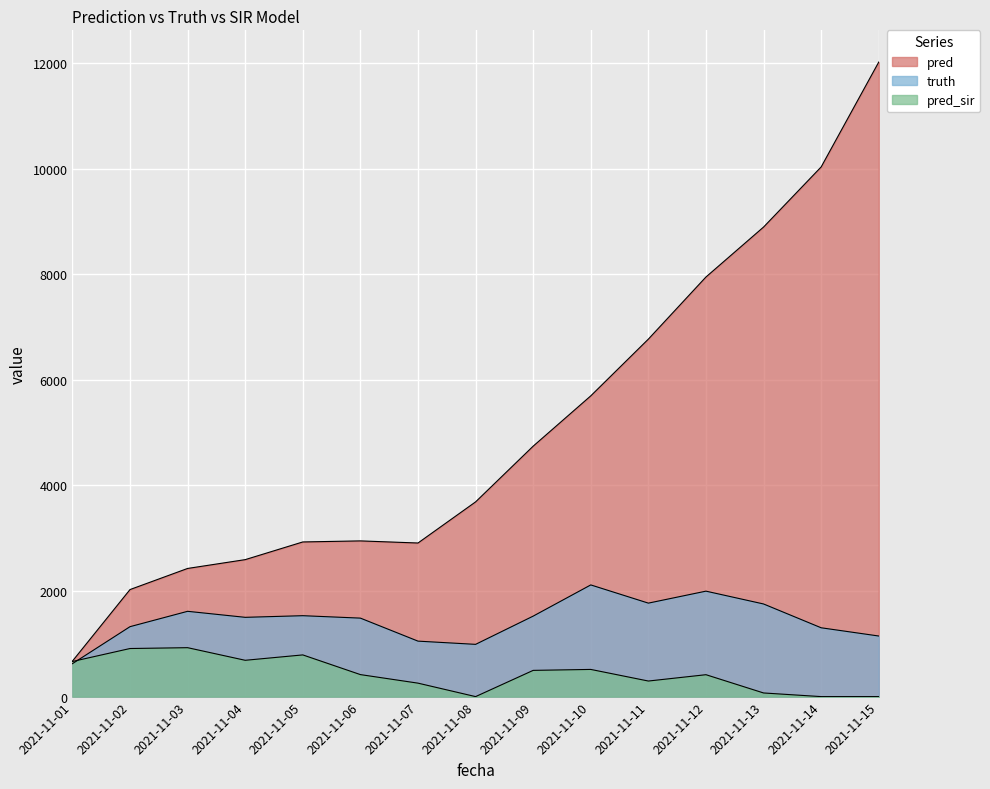

Reading right to left, what are all the values shown in this chart?

pred: 2021-11-15=12022.0	2021-11-14=10035.0	2021-11-13=8896.0	2021-11-12=7950.0	2021-11-11=6773.0	2021-11-10=5698.0	2021-11-09=4745.0	2021-11-08=3689.0	2021-11-07=2910.0	2021-11-06=2950.0	2021-11-05=2930.0	2021-11-04=2595.0	2021-11-03=2428.0	2021-11-02=2028.0	2021-11-01=672.3
truth: 2021-11-15=1148.0	2021-11-14=1304.0	2021-11-13=1755.0	2021-11-12=1998.0	2021-11-11=1771.0	2021-11-10=2116.0	2021-11-09=1525.0	2021-11-08=990.0	2021-11-07=1051.0	2021-11-06=1487.0	2021-11-05=1533.0	2021-11-04=1502.0	2021-11-03=1616.0	2021-11-02=1325.0	2021-11-01=624.0
pred_sir: 2021-11-15=0.0	2021-11-14=0.0	2021-11-13=69.0	2021-11-12=415.0	2021-11-11=295.0	2021-11-10=515.0	2021-11-09=497.0	2021-11-08=0.0	2021-11-07=255.0	2021-11-06=417.0	2021-11-05=790.0	2021-11-04=688.0	2021-11-03=927.0	2021-11-02=911.0	2021-11-01=665.3